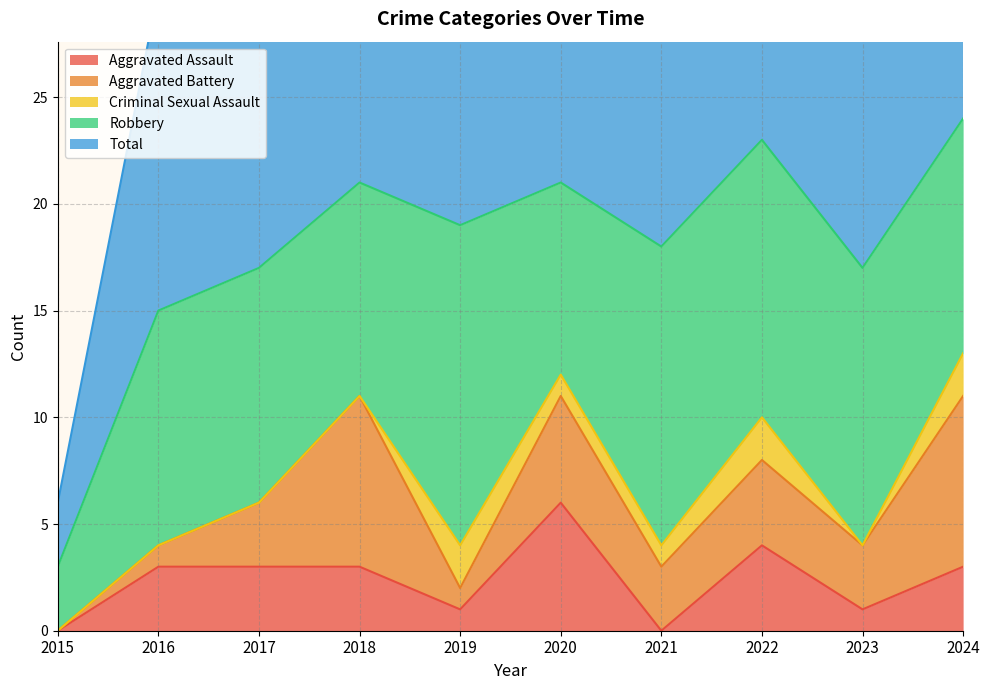

True or false: Criminal Sexual Assault and Aggravated Battery intersect in this chart.

True